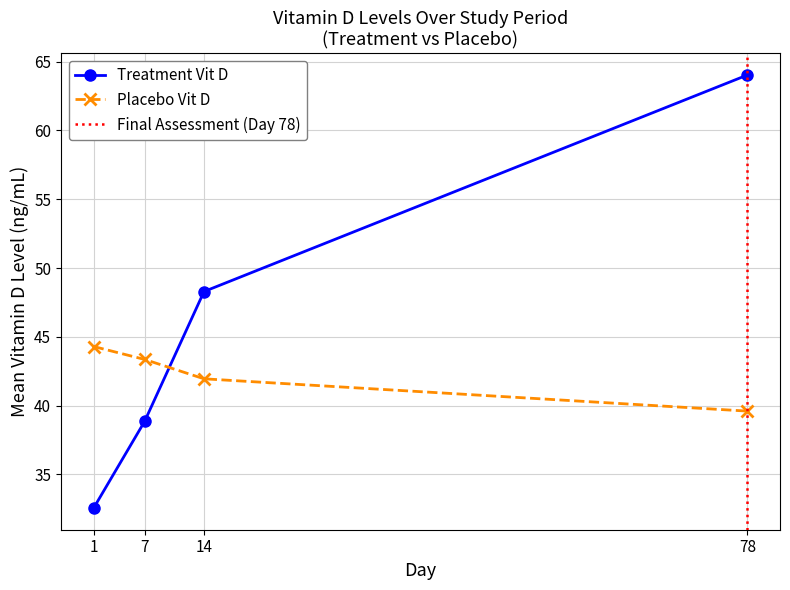

Rank the categories by Placebo Vit D value from highest to lowest.

1, 7, 14, 78